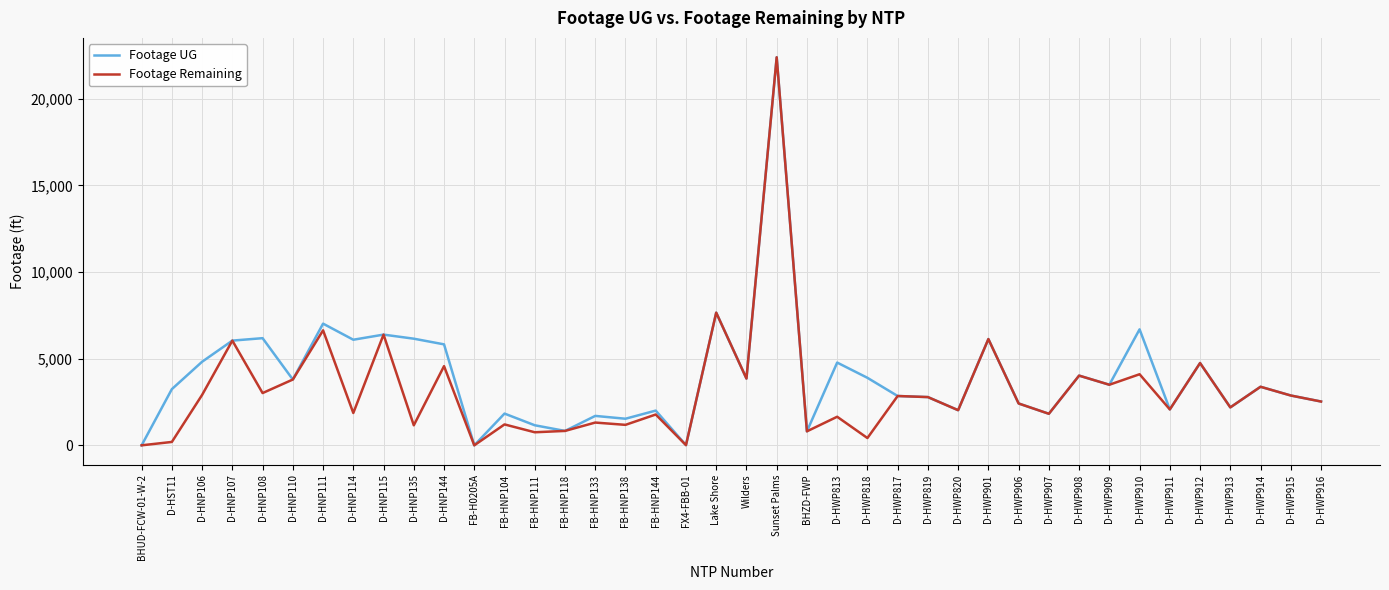

At which label does Footage UG first exceed 3378?

D-HNP106